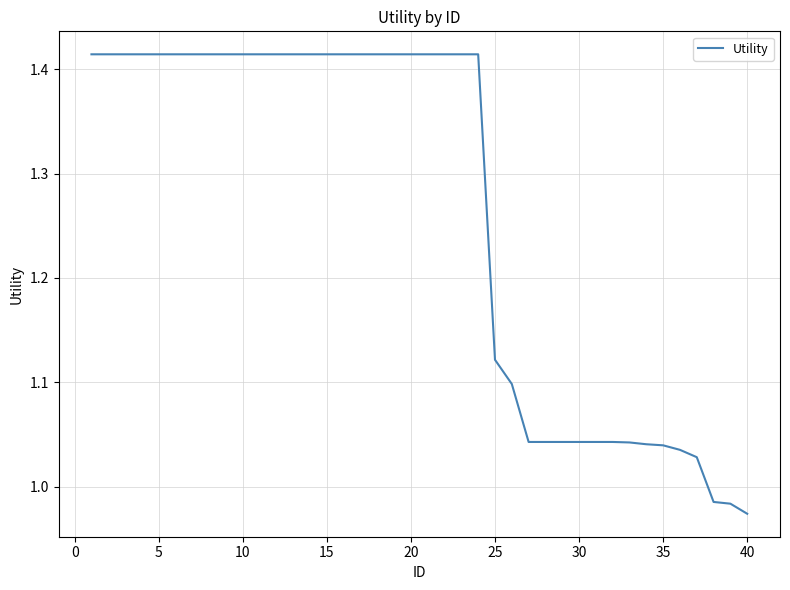

What is the difference between the maximum and minimum values?

0.4